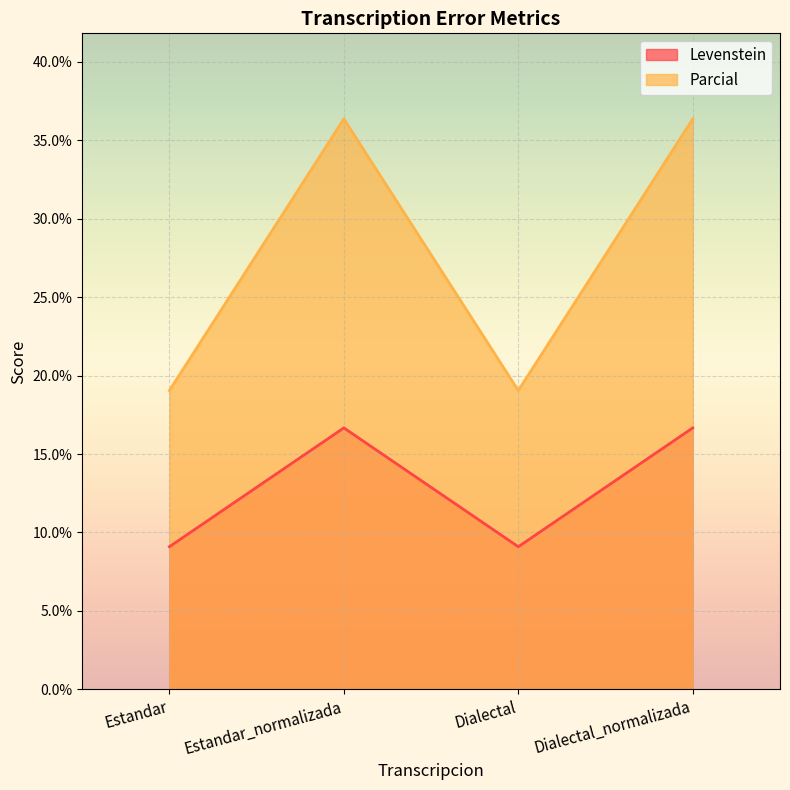

Which has a higher value, Estandar or Estandar_normalizada?

Estandar_normalizada